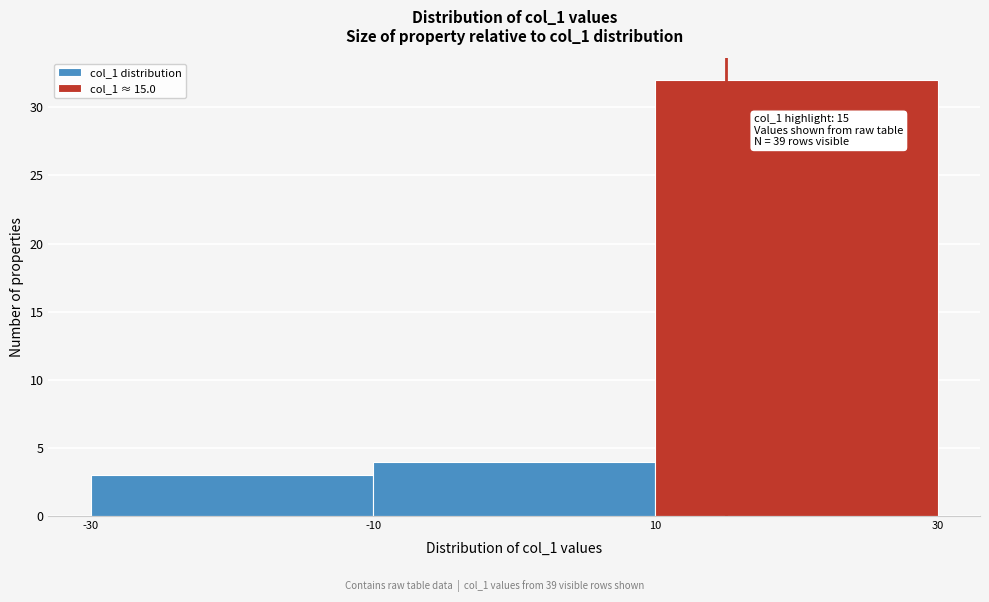

Over which range of the x-axis is the bar tallest?

10 to 30